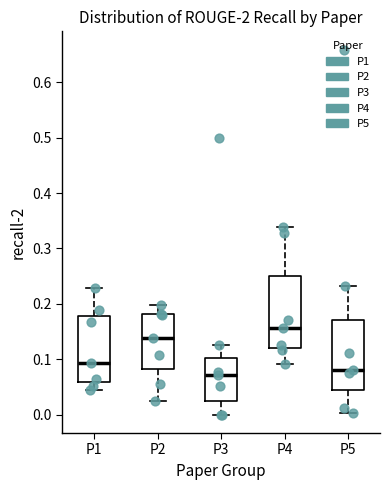

Reading left to right, transcribe this box plot: for each box, give where its median line is, the range the box spans, and where its two whiskers end, as read against the y-axis. The values are not printed on the chart, so give them approximately, as read against the axis.

P1: median 0.09, box 0.06 to 0.18, whiskers 0.04 to 0.23
P2: median 0.14, box 0.08 to 0.18, whiskers 0.03 to 0.20
P3: median 0.07, box 0.03 to 0.10, whiskers 0.00 to 0.13
P4: median 0.16, box 0.12 to 0.25, whiskers 0.09 to 0.34
P5: median 0.08, box 0.04 to 0.17, whiskers 0.00 to 0.23